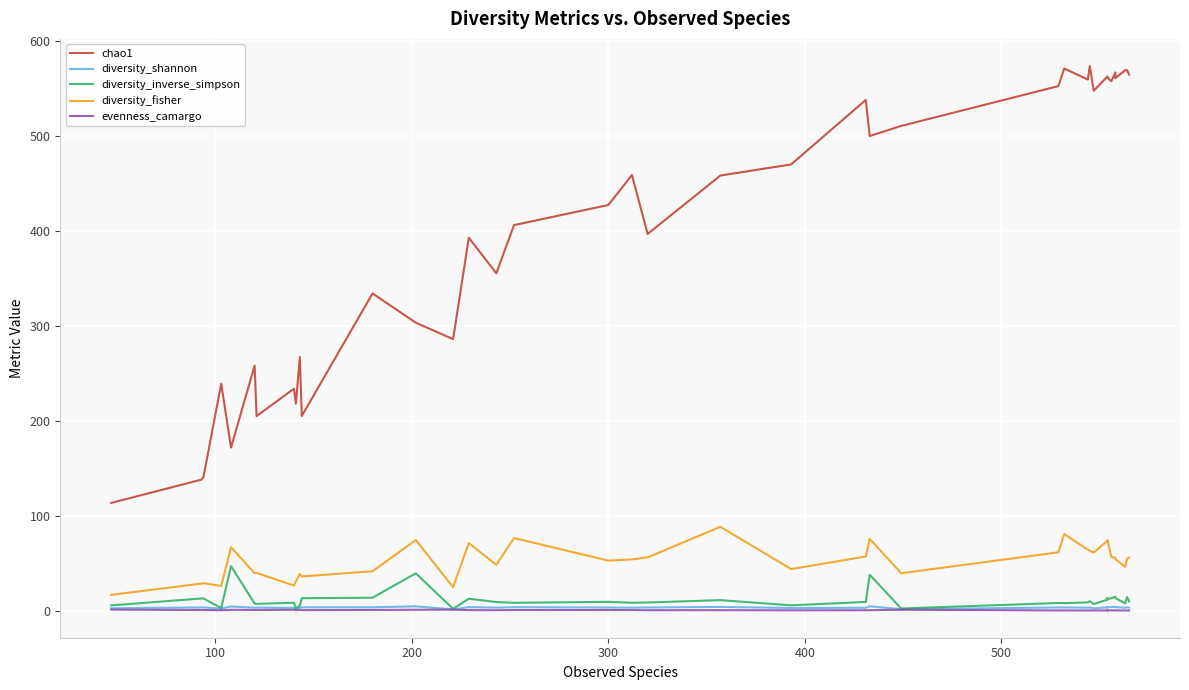

In diversity_inverse_simpson, how many points are lower than both neighbors (excluding endpoints)?

12